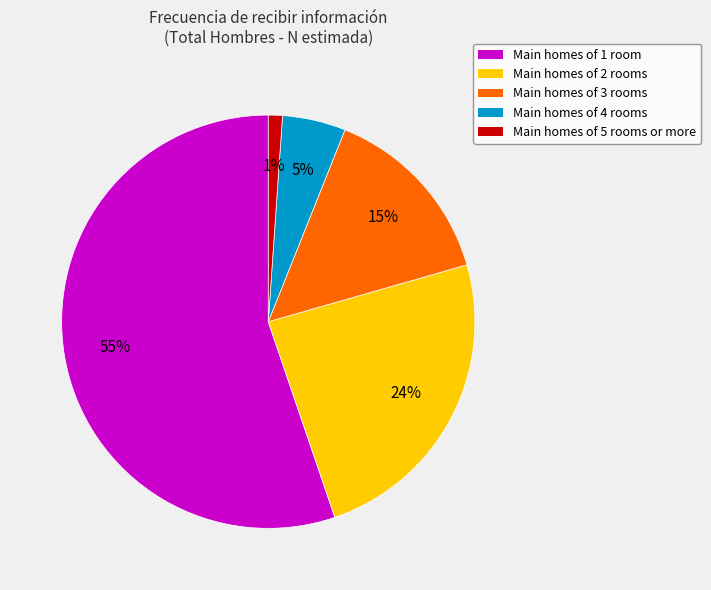

To the nearest percent, what is the difference between the largest and smallest slice percentages?

54%